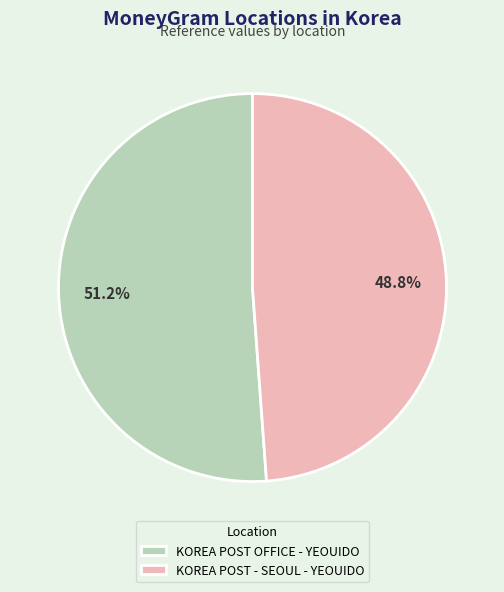

What is the smallest slice in the pie chart?

KOREA POST - SEOUL - YEOUIDO